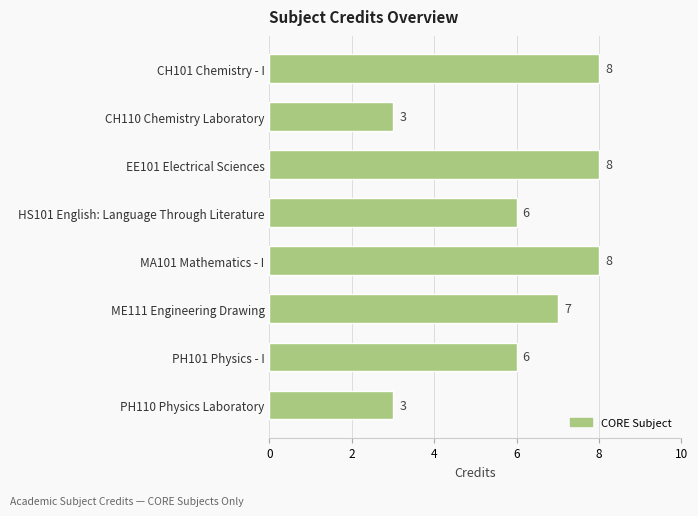

Are the bars horizontal?

Yes